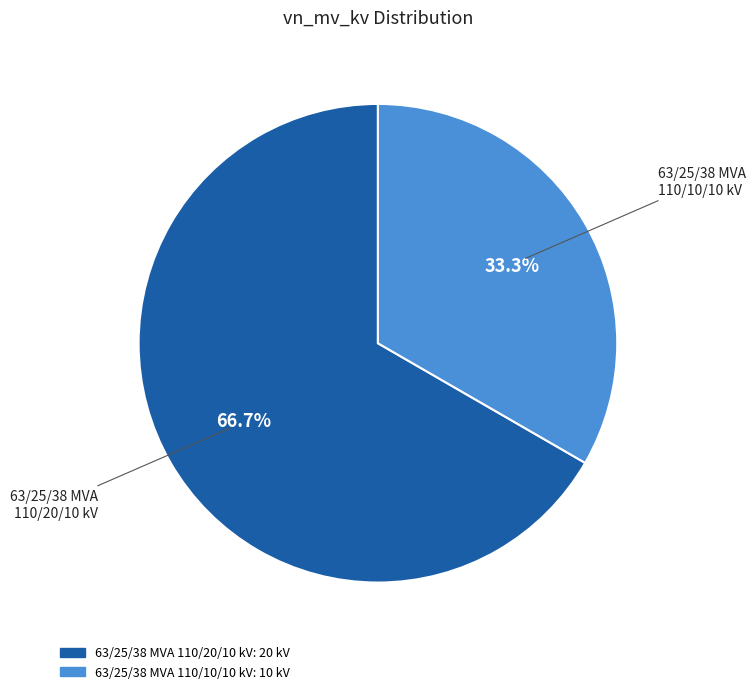

What is the ratio of the value at 63/25/38 MVA 110/20/10 kV to the value at 63/25/38 MVA 110/10/10 kV?

2.0